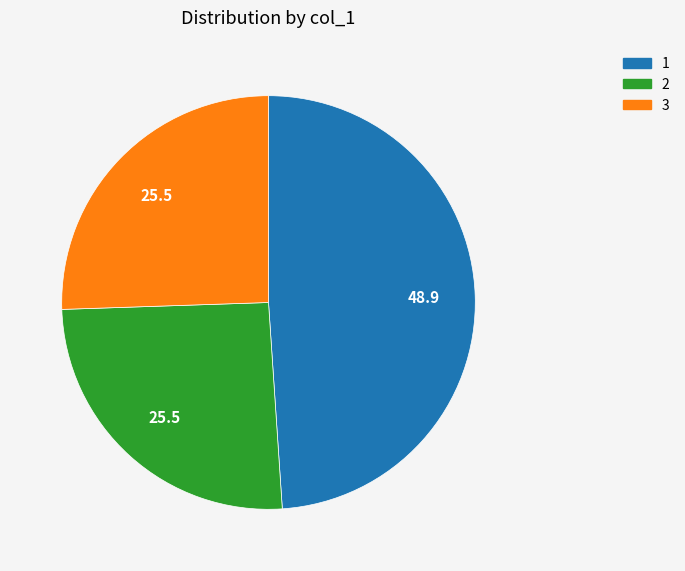

Count the number of slices in the pie.

3